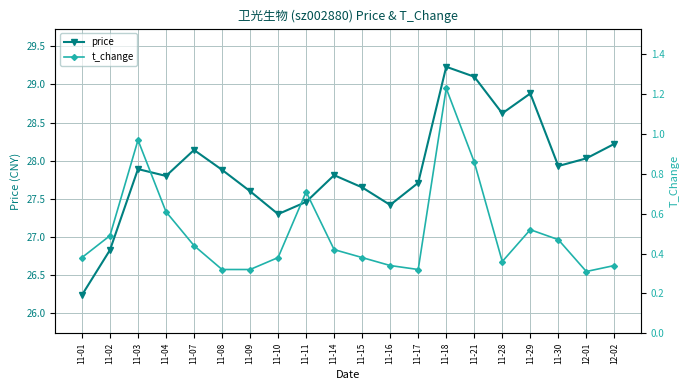

Rank the series by their maximum value, from highest to lowest.

price, t_change